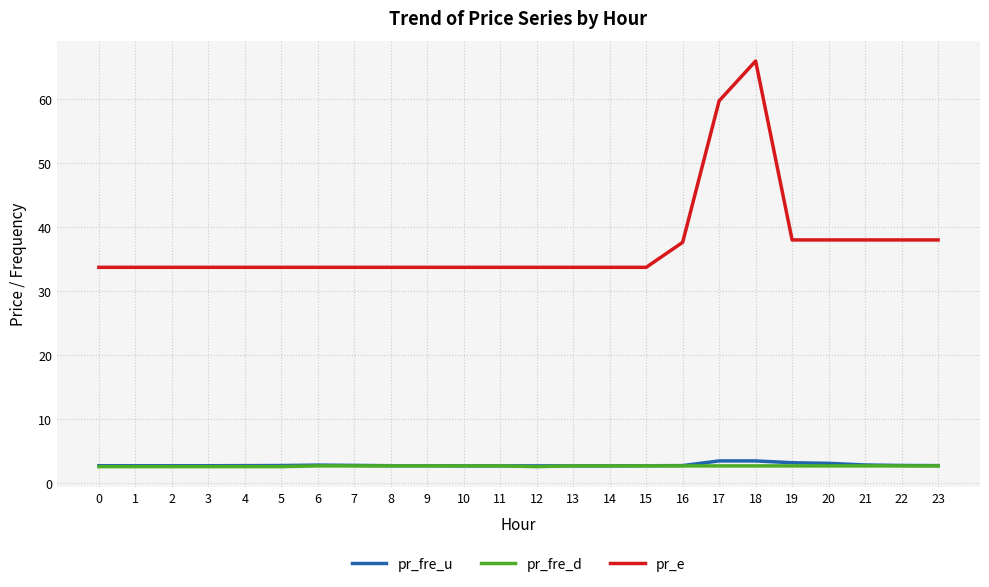

The pr_e series shows 22.1 at 12. True or false?

False